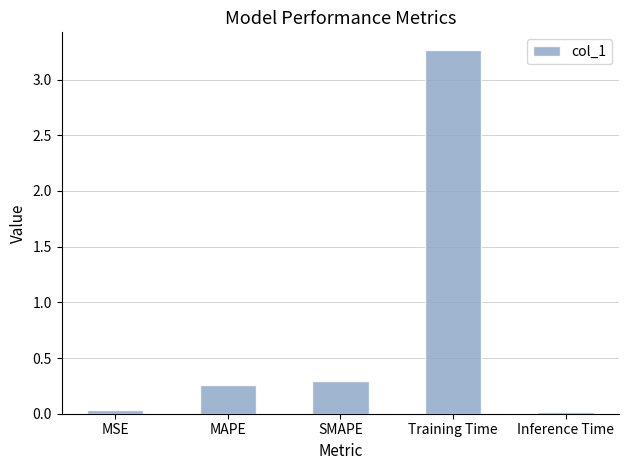

Is it true that the value at Training Time is 5.0?

False